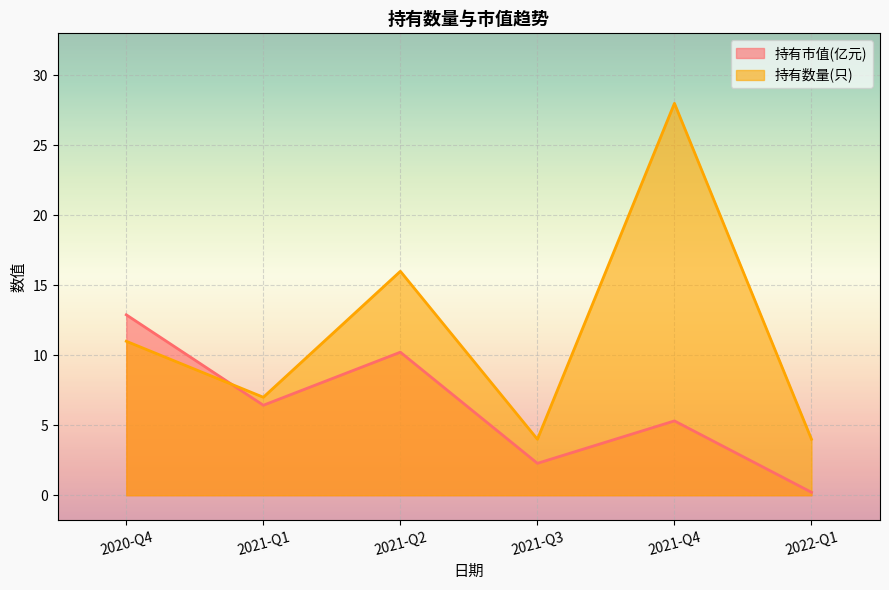

Which category has the lowest value across all series?

2022-Q1